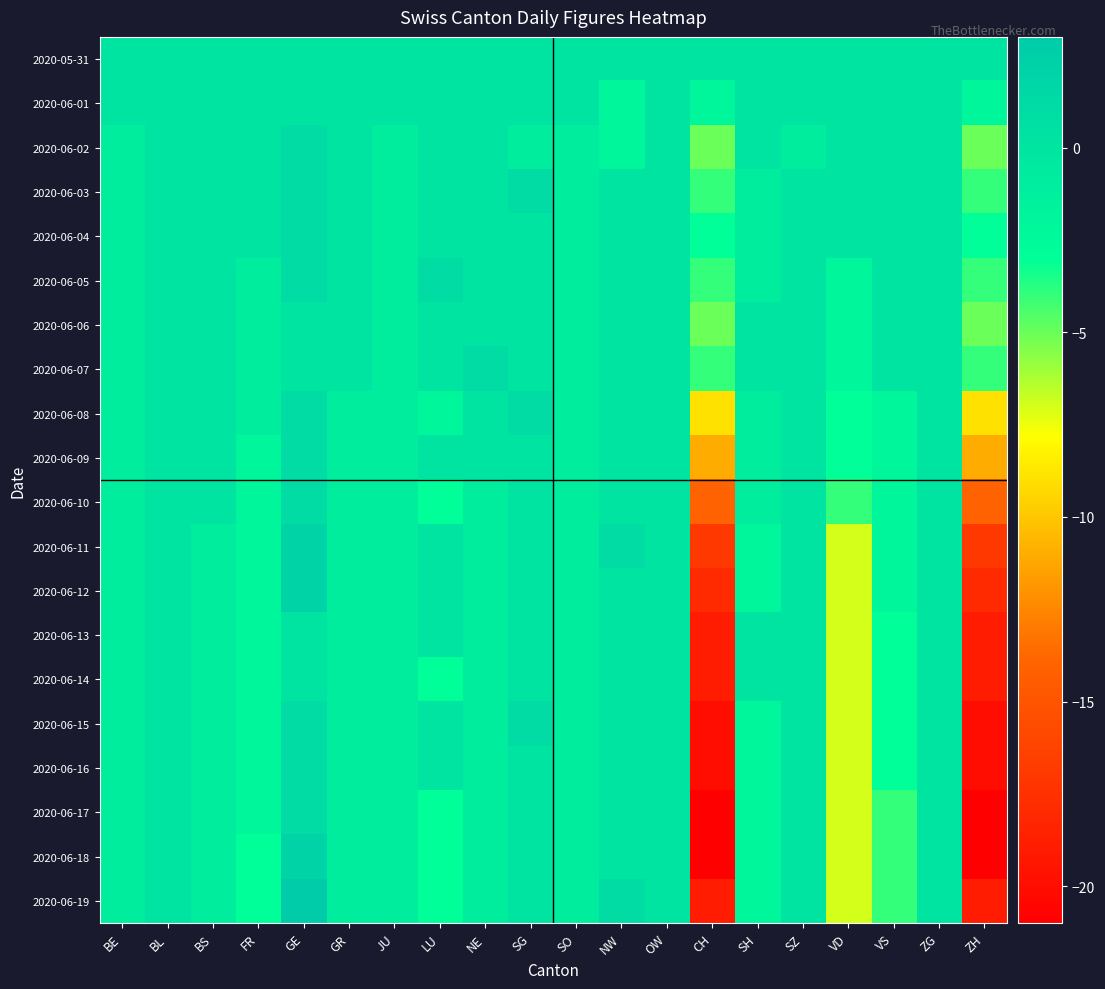

What is the difference between the highest and lowest values at JU?

1